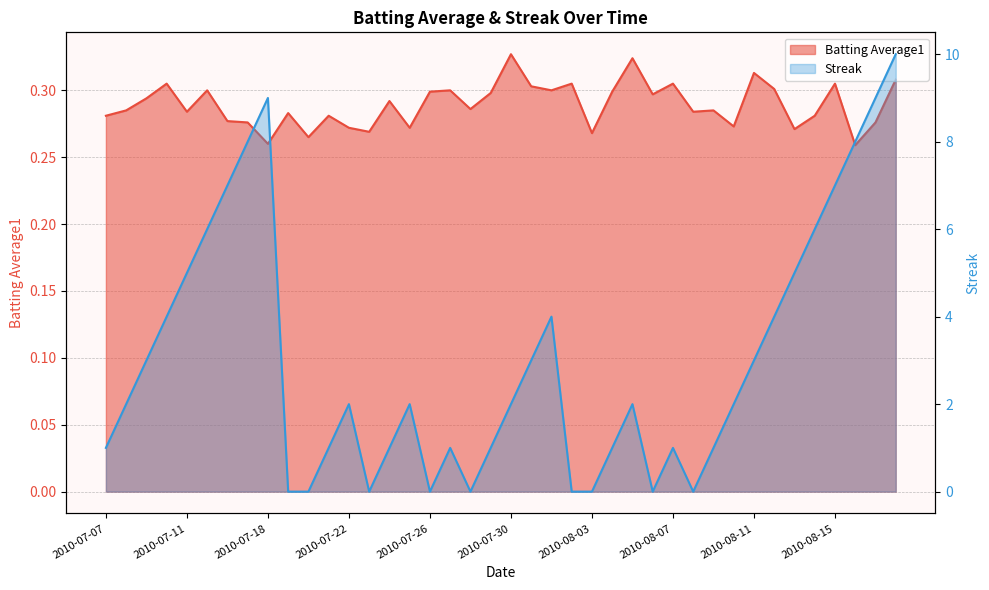

At which label is Streak closest to 5?

2010-07-11